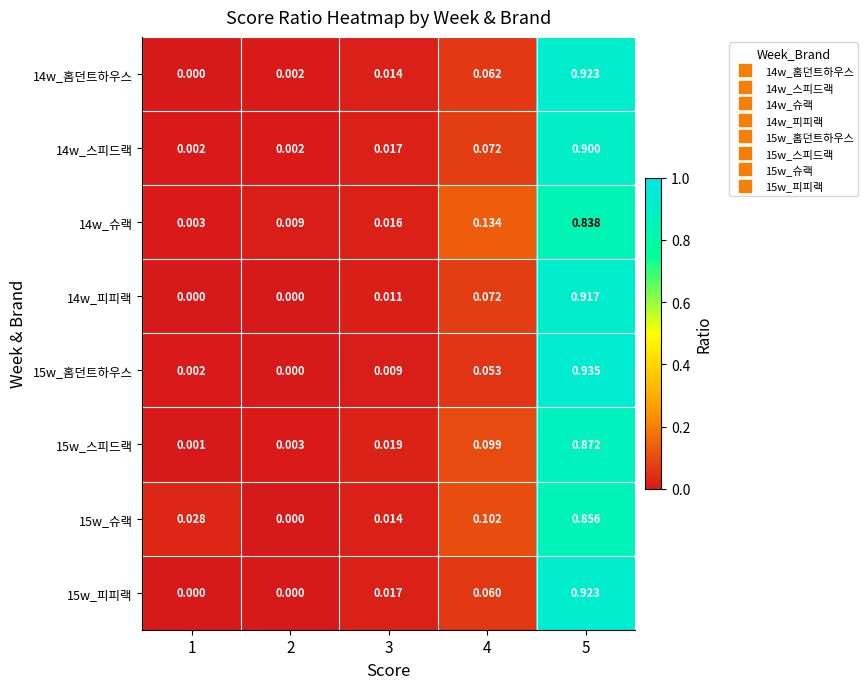

Which series has the widest spread of values?

15w_홈던트하우스